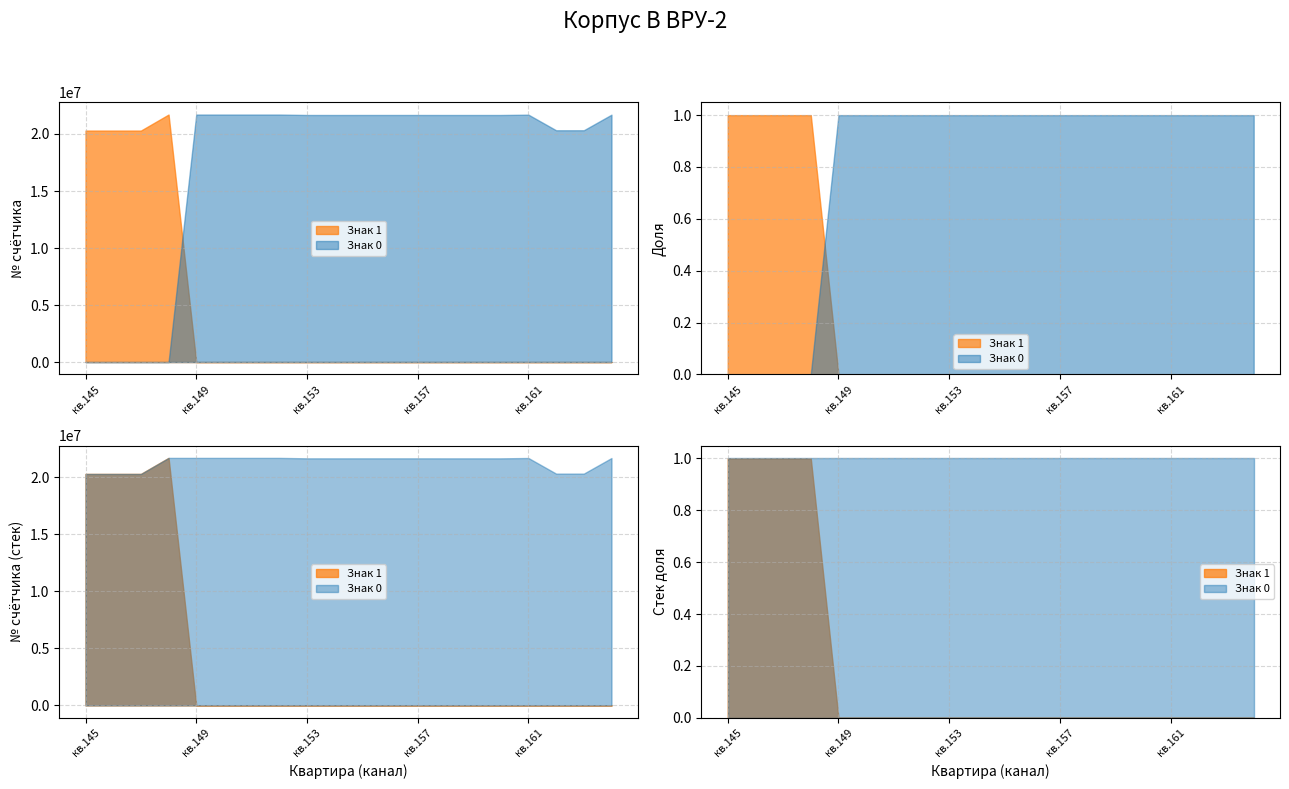

What is the spread (max minus min) of values at 161?

21694370